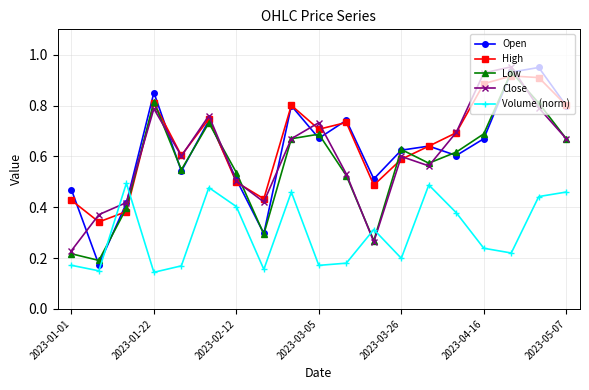

Which series has the largest range (max minus min)?

Open